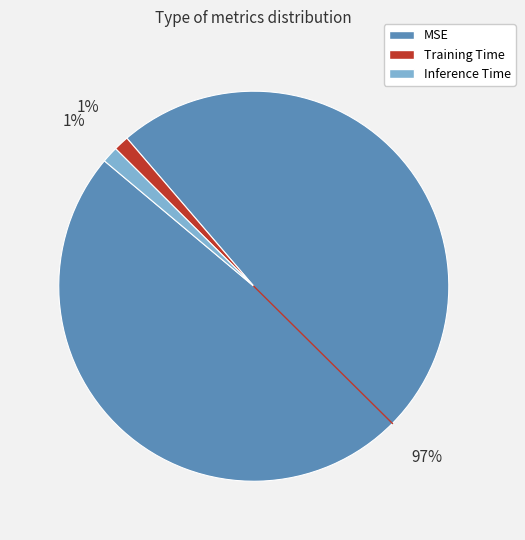

To the nearest percent, what percentage of the pie is Inference Time?

1%